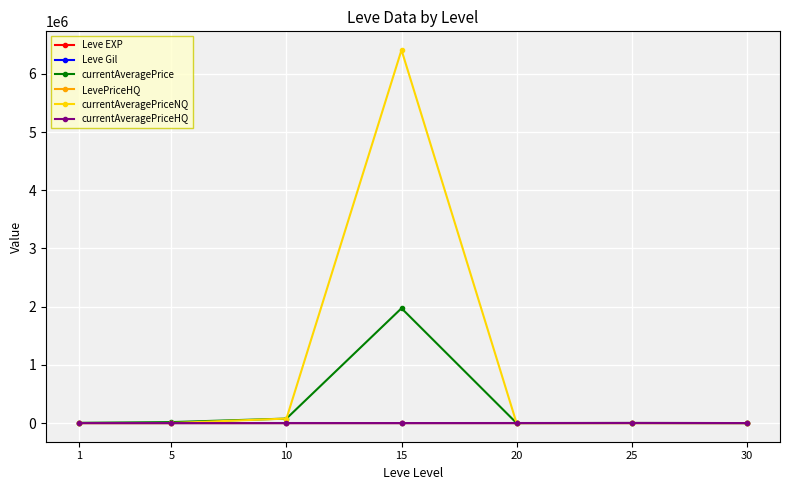

Which series has the widest spread of values?

currentAveragePriceNQ